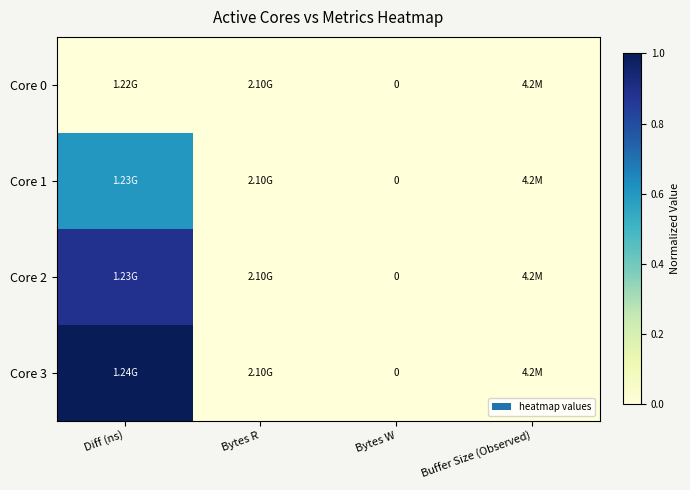

What is the sum of the Core 1 values at Diff (ns) and Bytes R?

0.6